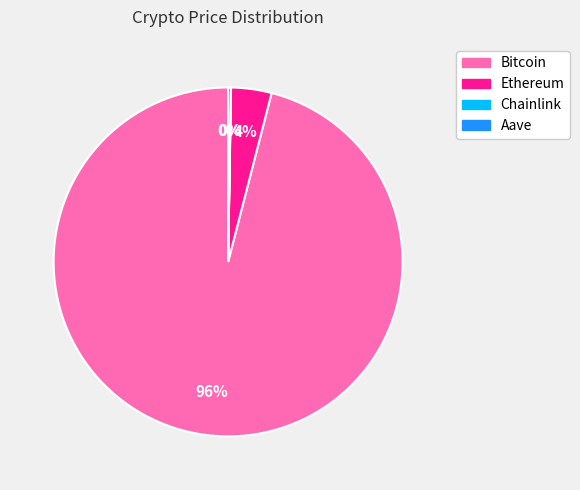

Which category has the biggest portion of the pie?

Bitcoin